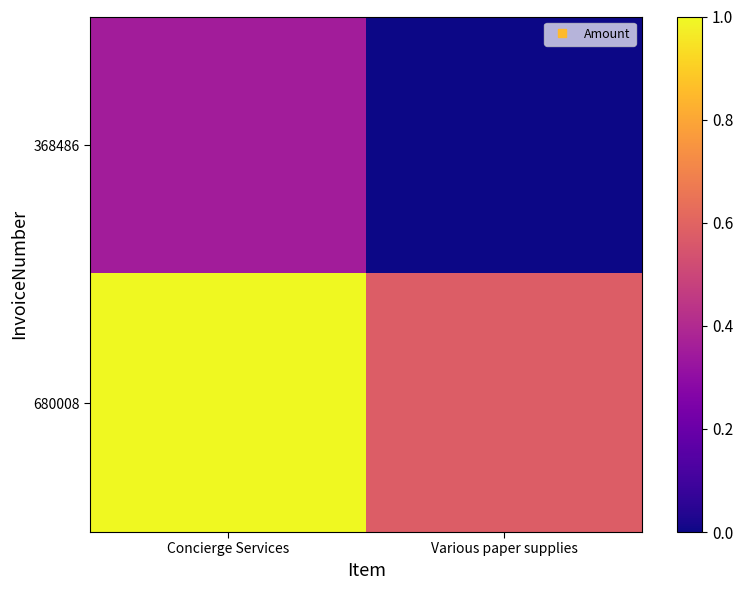

What is the spread (max minus min) of values at Concierge Services?

0.6